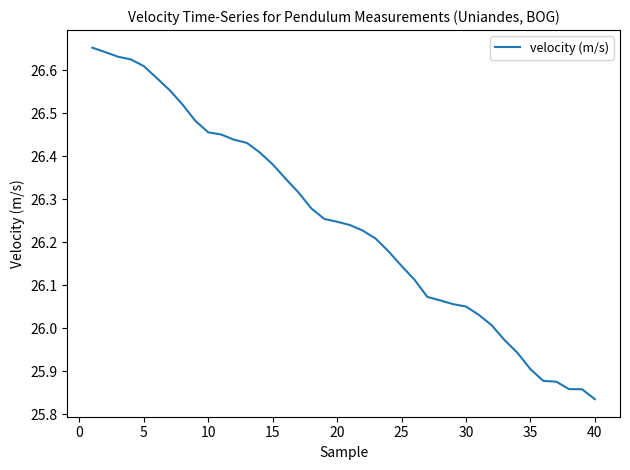

Does the chart have visible grid lines?

No